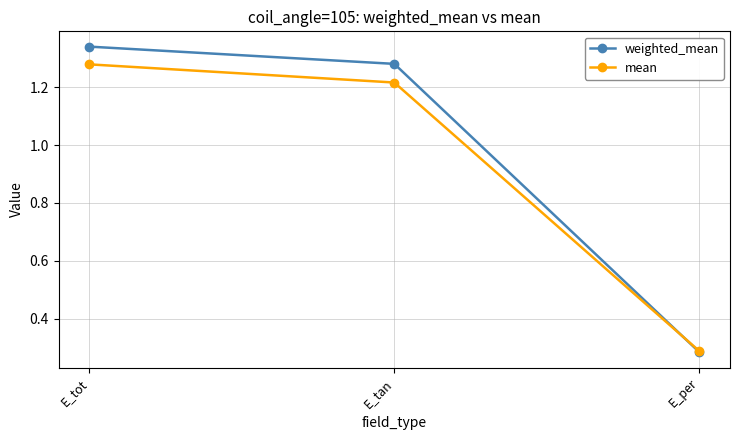

At which category does the chart reach its minimum across all series?

E_per